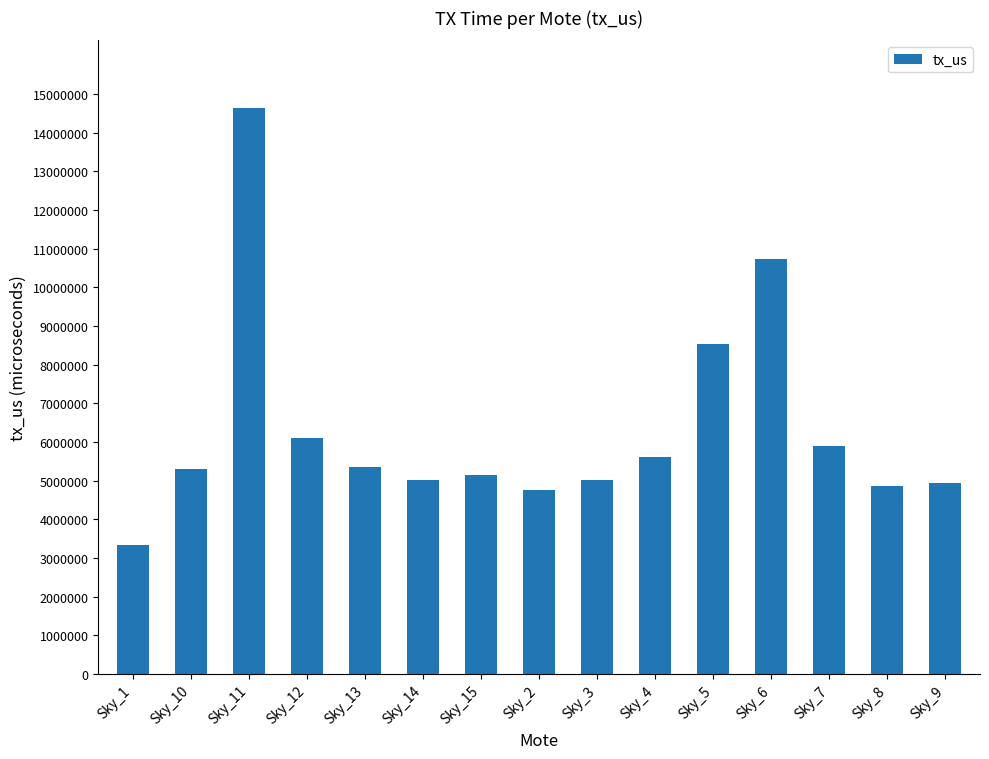

Is it true that the value at Sky_9 is 8165993?

False